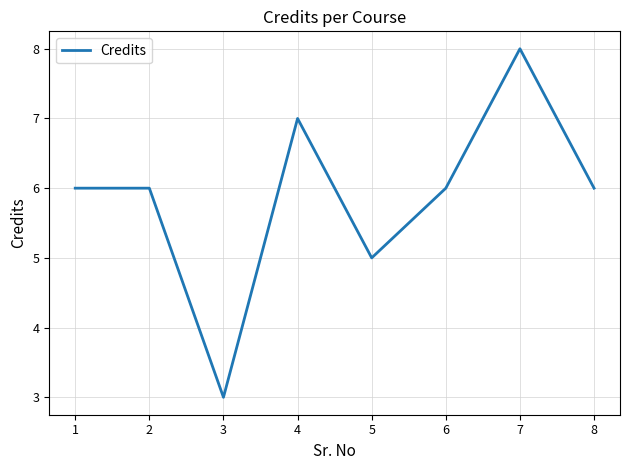

What is the greatest value displayed?

8